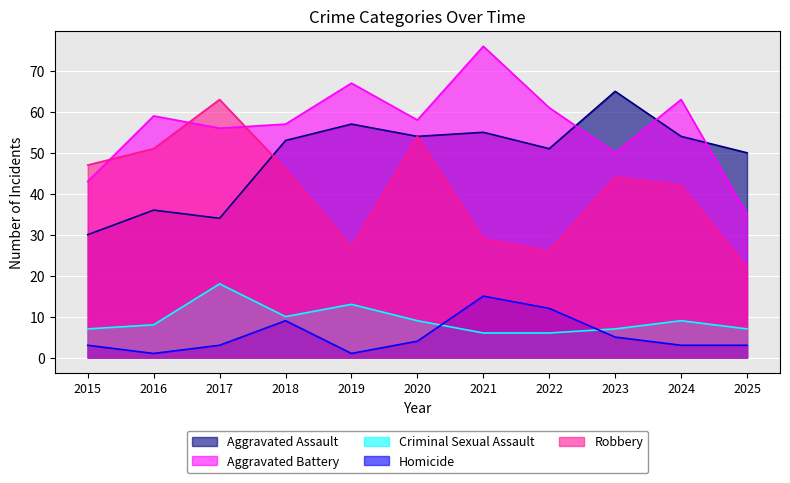

List the labels in order of Criminal Sexual Assault value, largest first.

2017, 2019, 2018, 2020, 2024, 2016, 2015, 2023, 2025, 2021, 2022